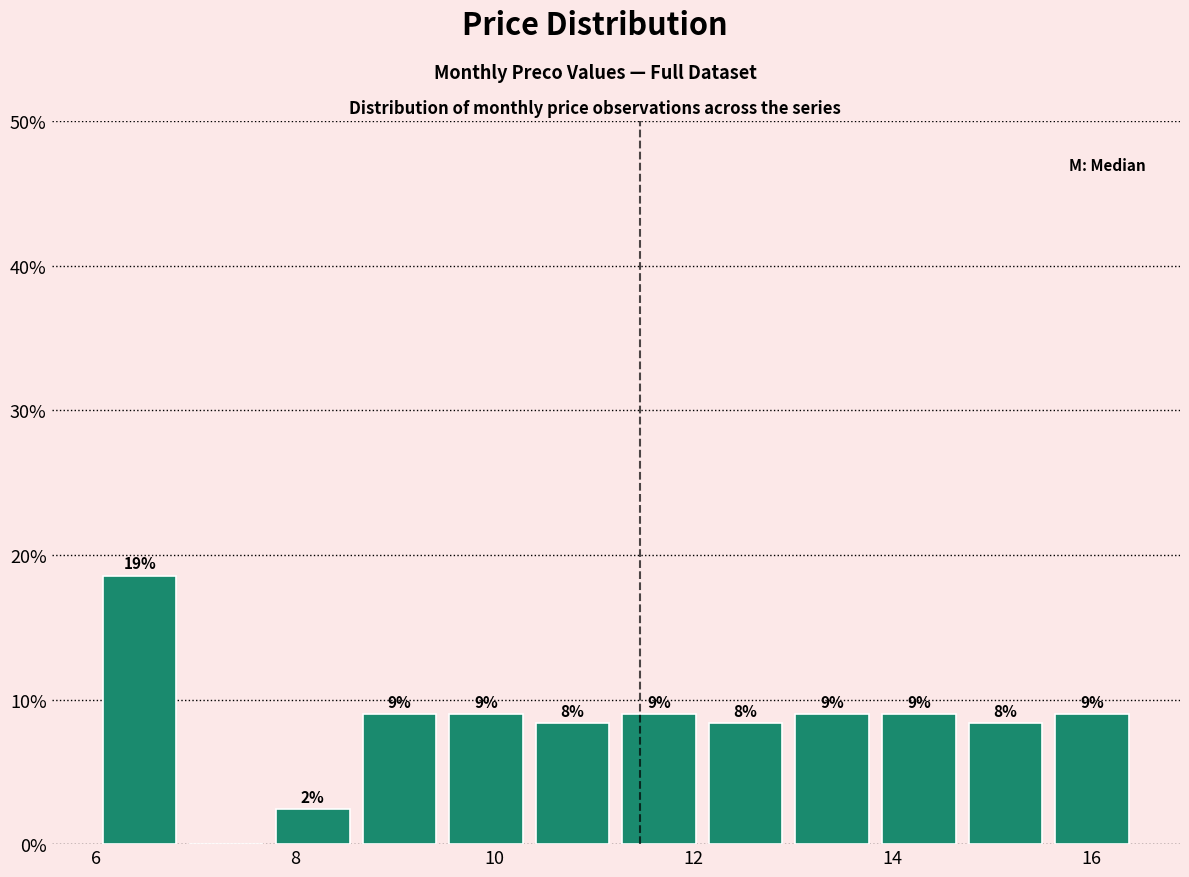

Over which range of the x-axis is the bar tallest?

6.0 to 6.8